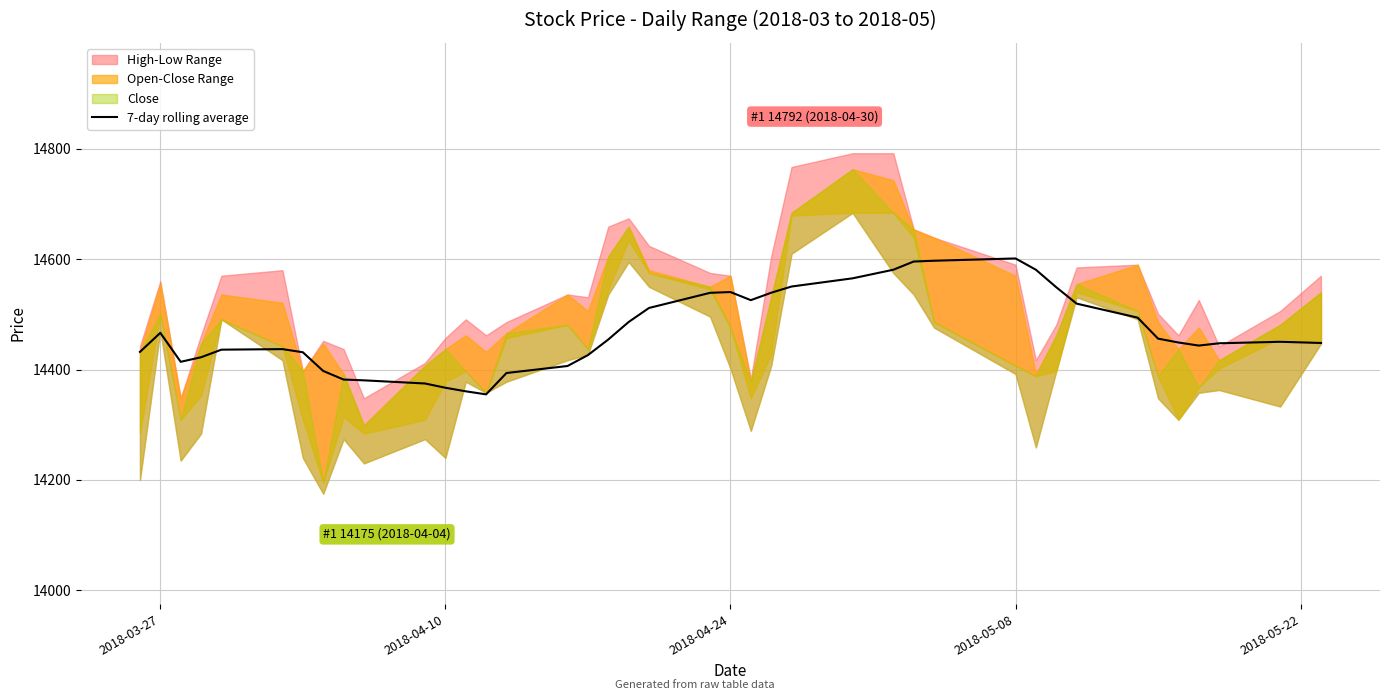

How many interior local peaks (higher than both neighbors) does the data have?

5